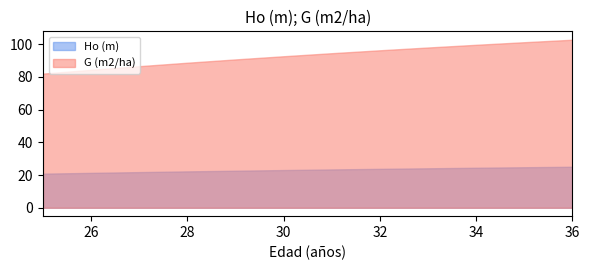

Which series has the largest range (max minus min)?

G (m2/ha)